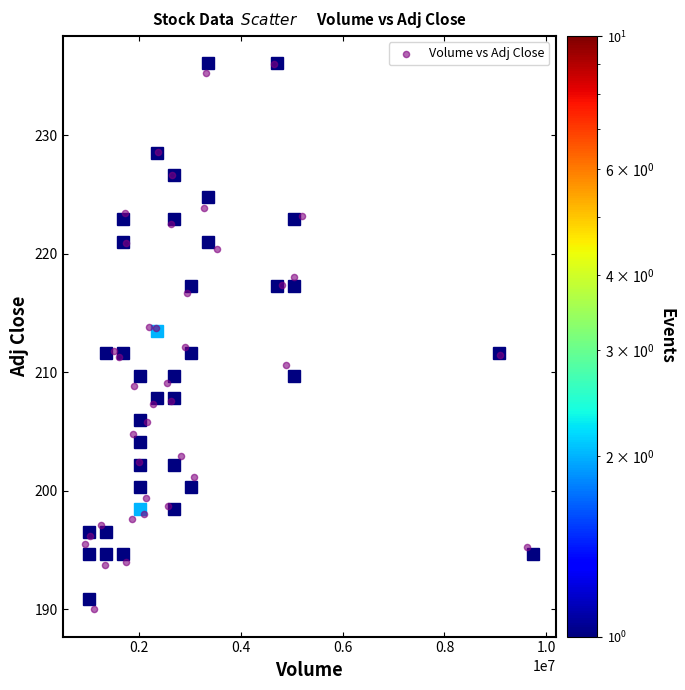

What is the range of X values (max minus min)?

8681986.0